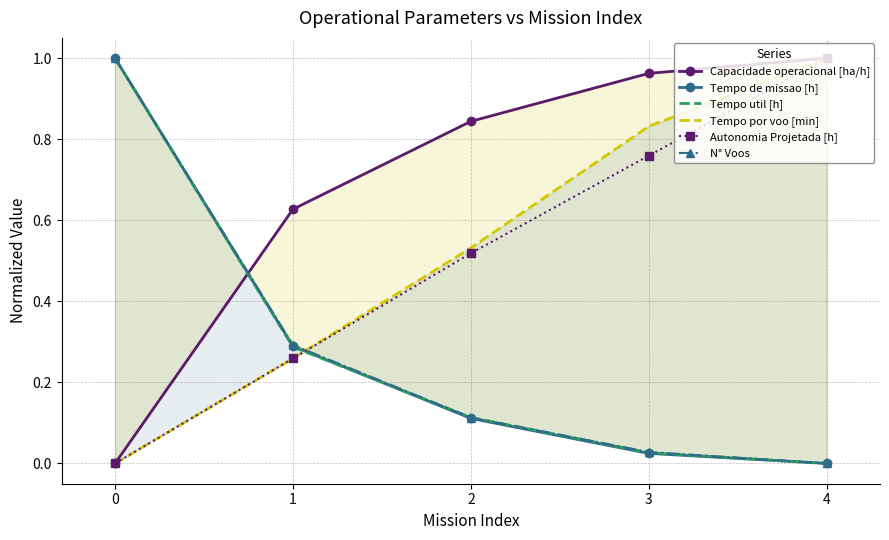

What is the maximum value shown in the chart?

1.0